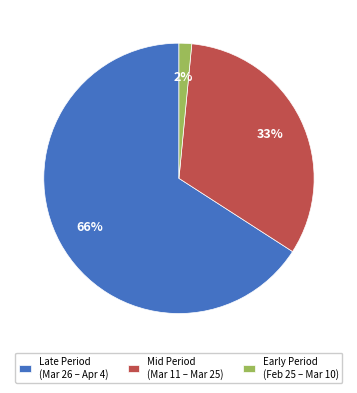

Is it true that Mid Period (Mar 11 – Mar 25) is 23% of the pie?

False